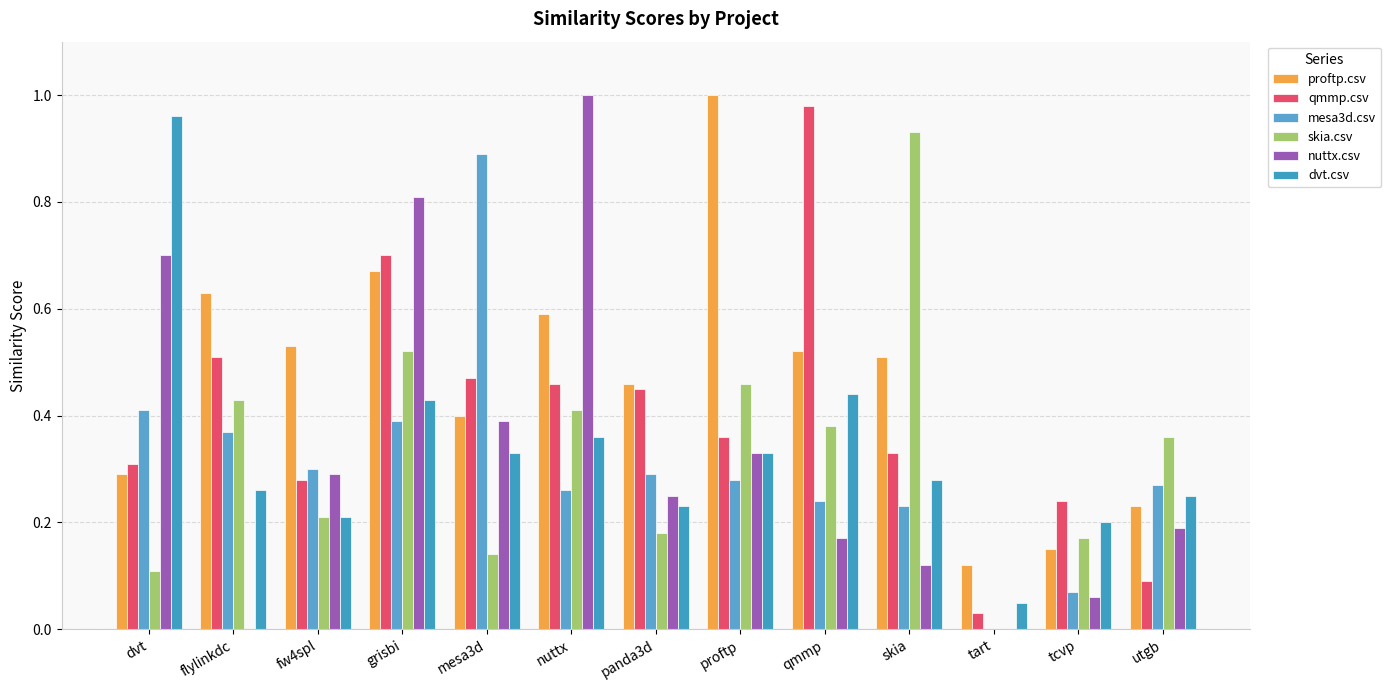

The value of mesa3d.csv at grisbi is 0.7. True or false?

False